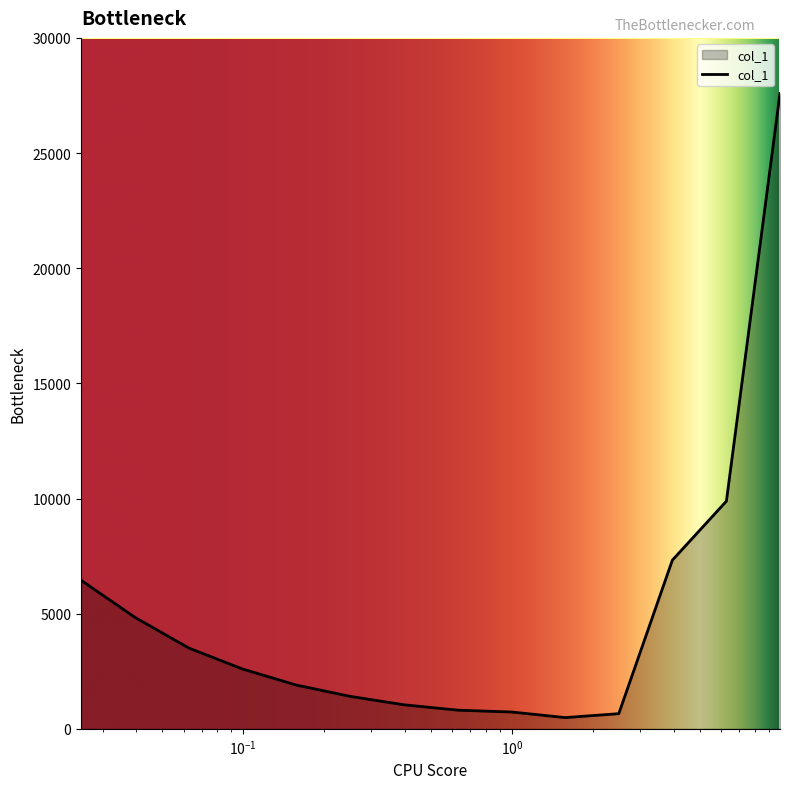

What is the maximum value shown in the chart?

27588.9